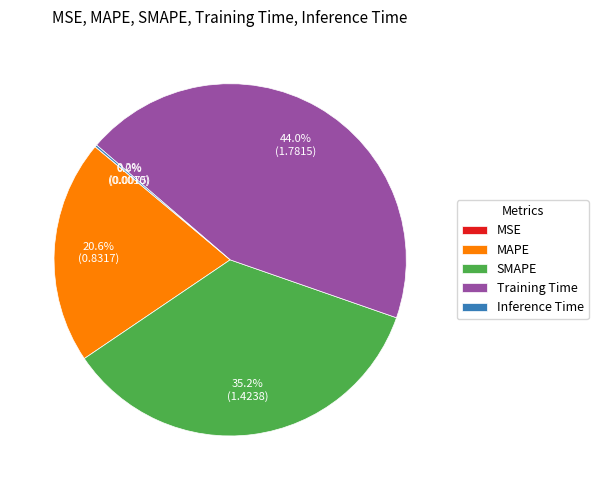

What is the largest slice in the pie chart?

Training Time